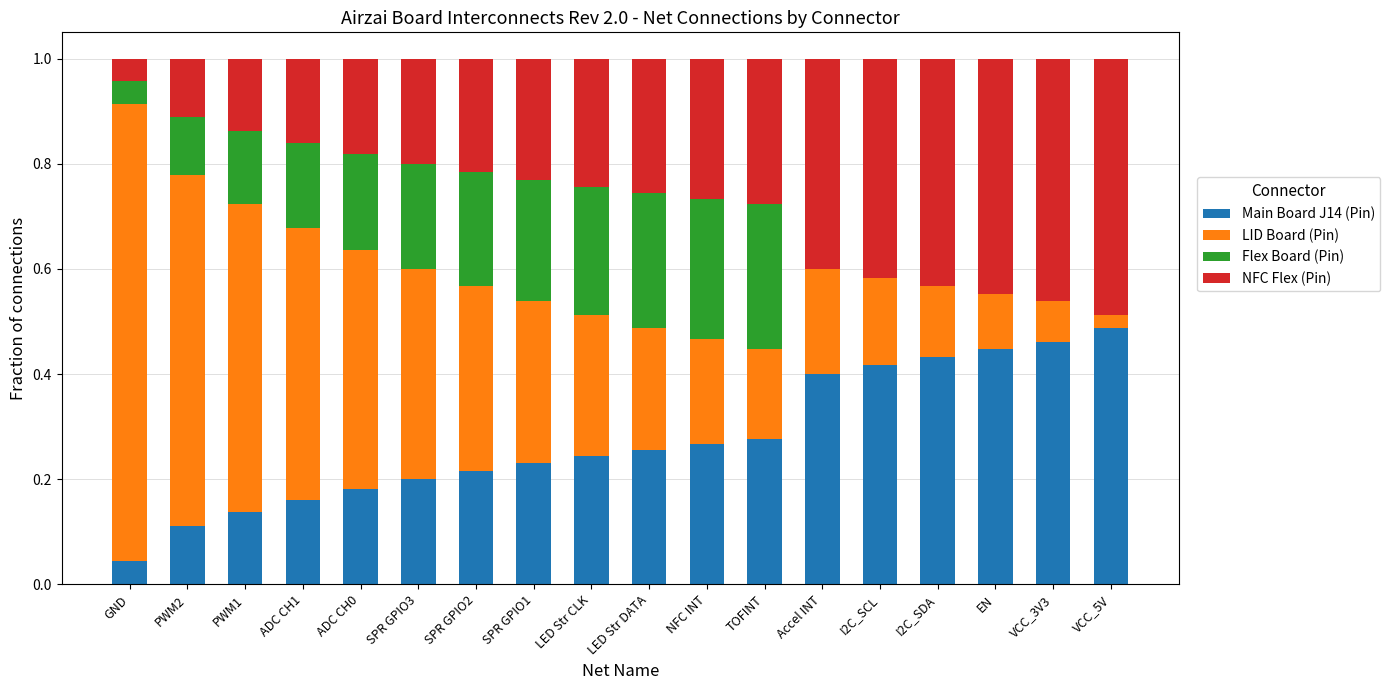

At which label does Main Board J14 (Pin) reach its peak?

VCC_5V